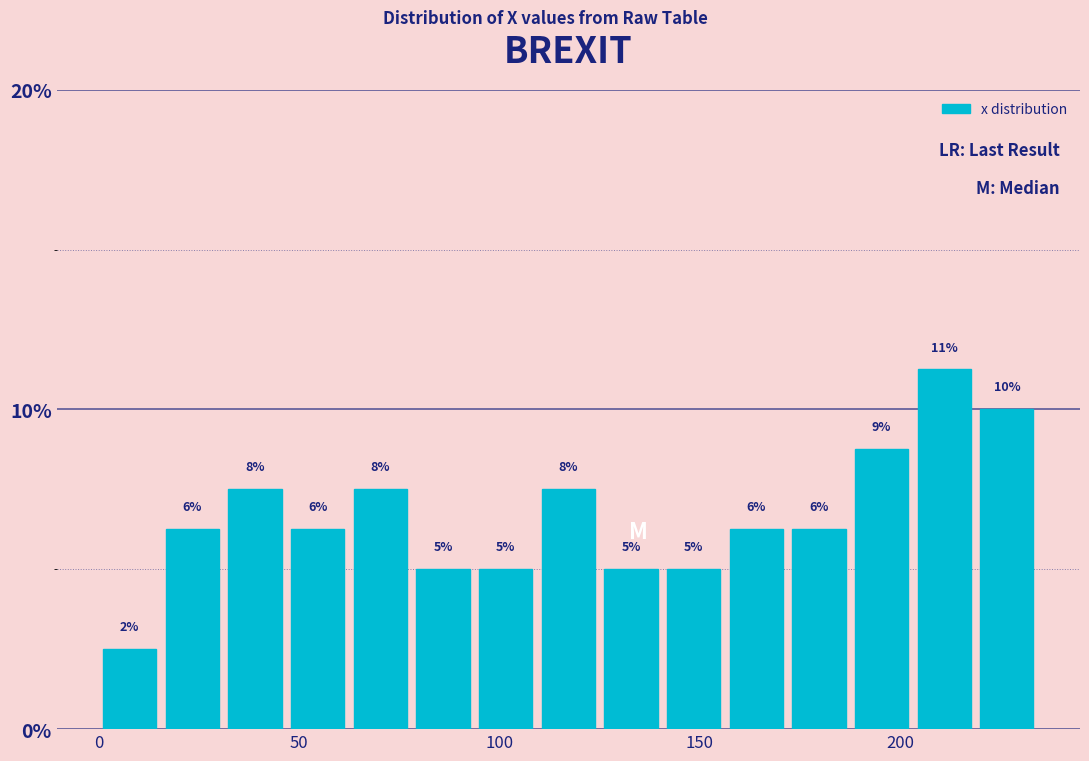

Around what value on the x-axis is the tallest bar? Give the approximate position of its centre, as read against the axis.

210